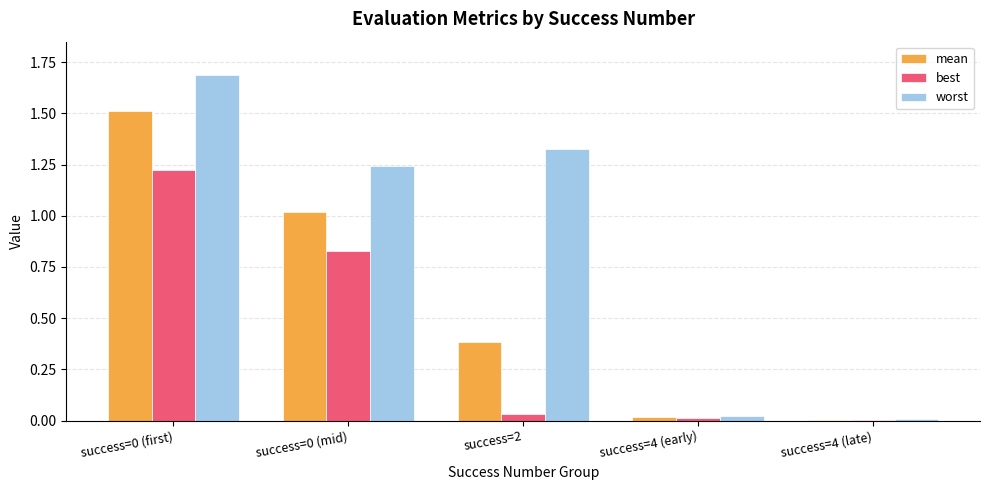

What is the greatest value displayed?

1.7